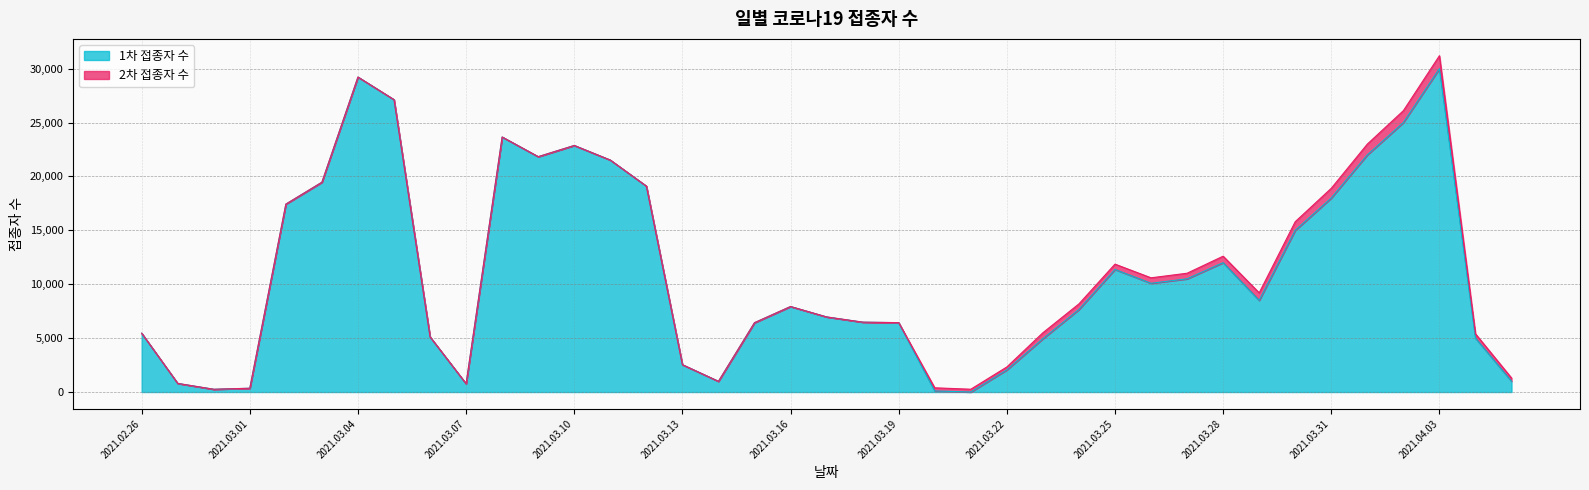

What is the value of the 25th point from the left?

2050